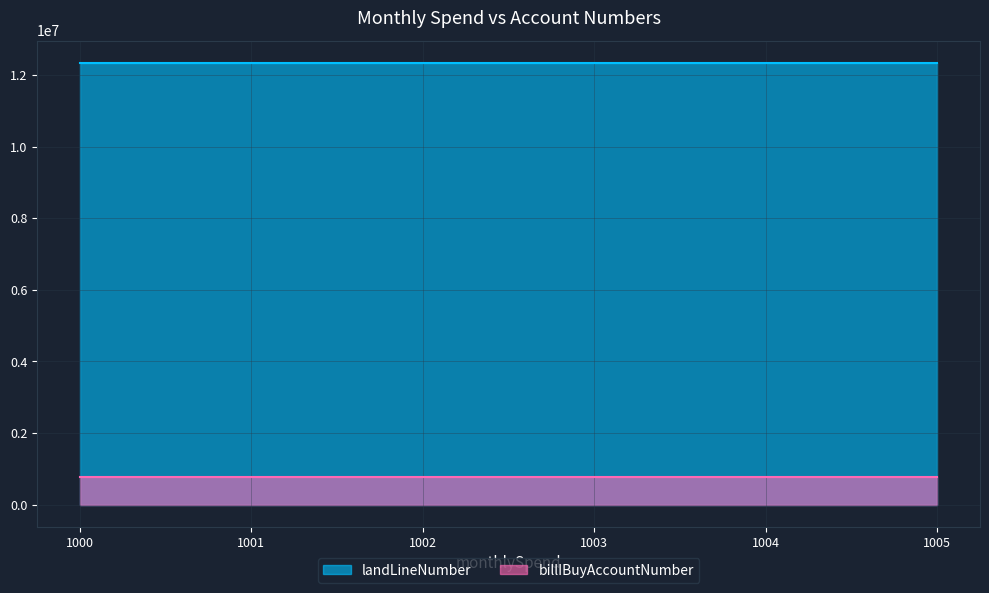

How many series are shown in this chart?

2